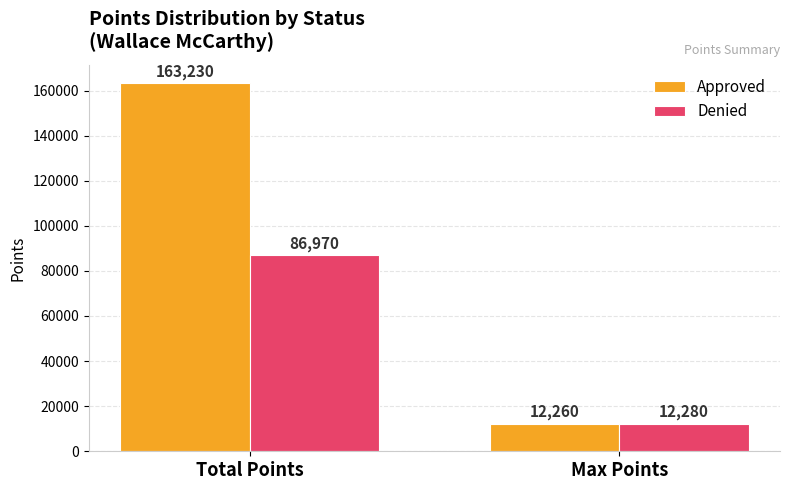

At which label does Approved reach its peak?

Total Points